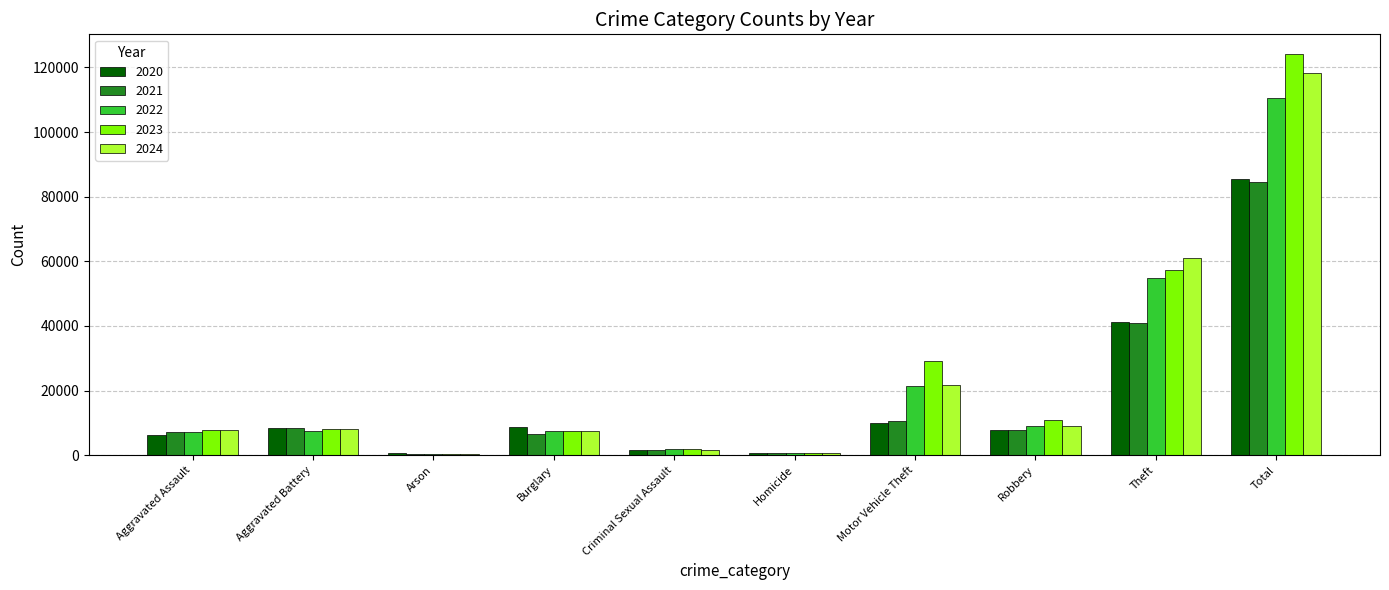

Is it true that 2023 equals 166047 at Total?

False